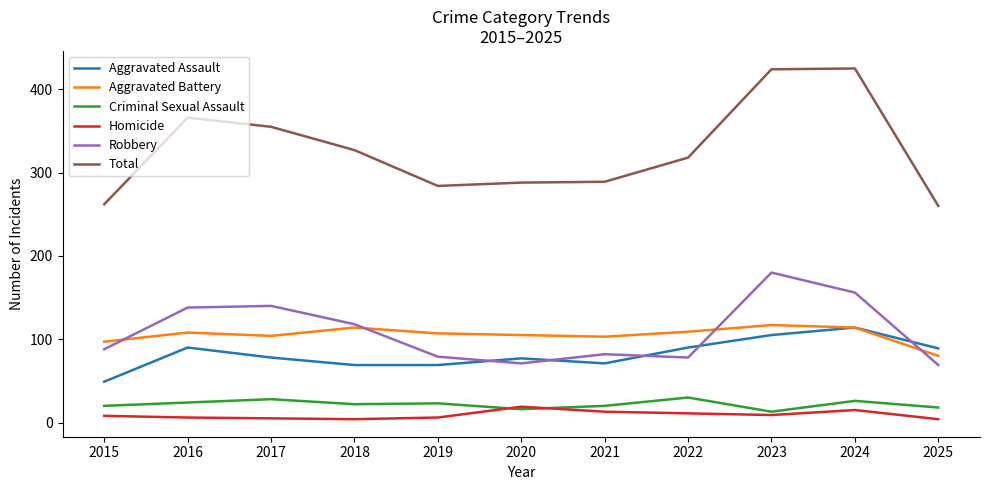

True or false: Criminal Sexual Assault and Total intersect in this chart.

False